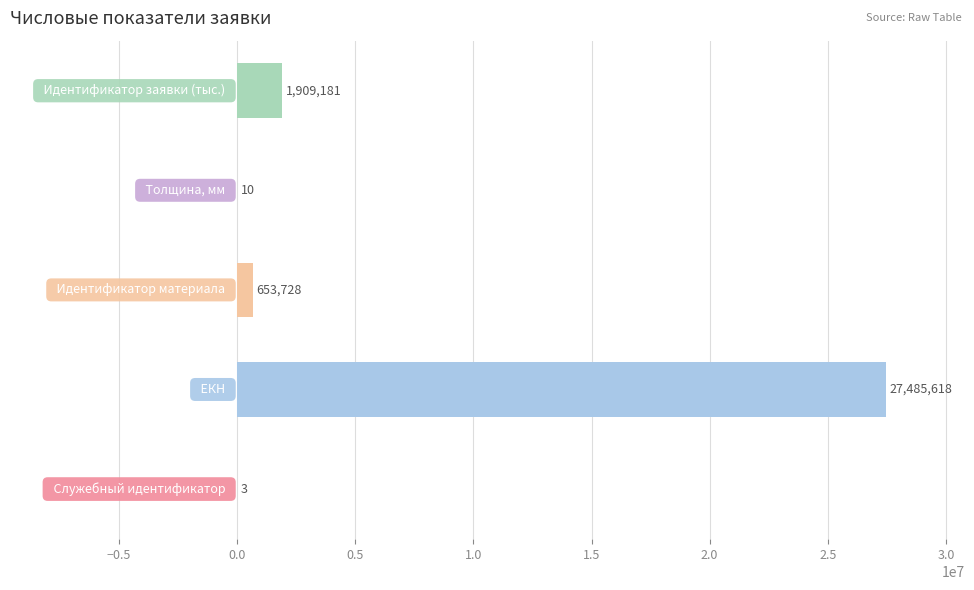

What is the sum of all values?

30048540